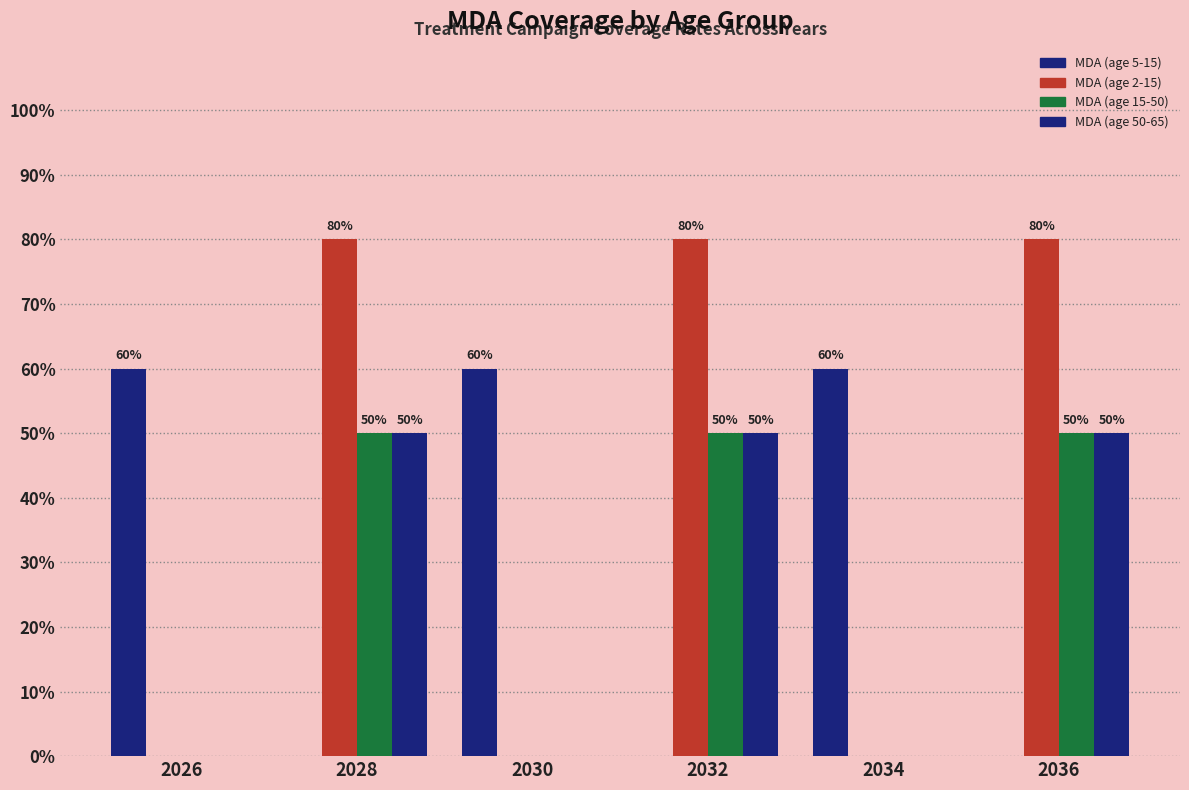

What is the total value across all series at 2034?

0.6